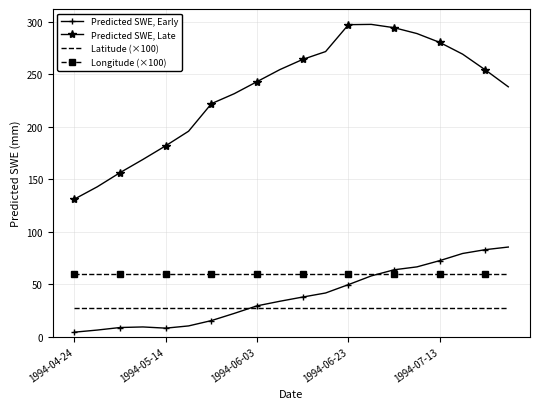

Which series has the largest range (max minus min)?

Predicted SWE, Late